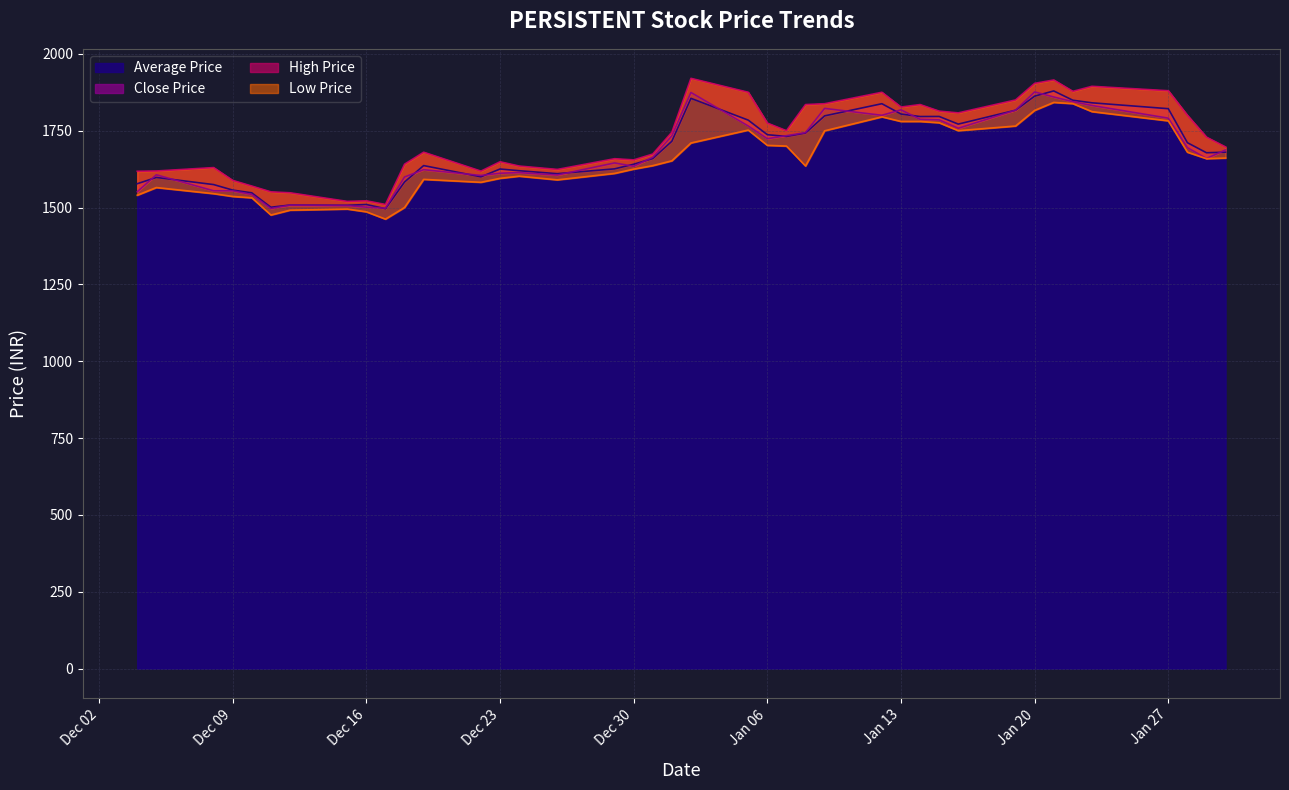

What is the difference between the highest and lowest values at 2014-12-24?

33.0